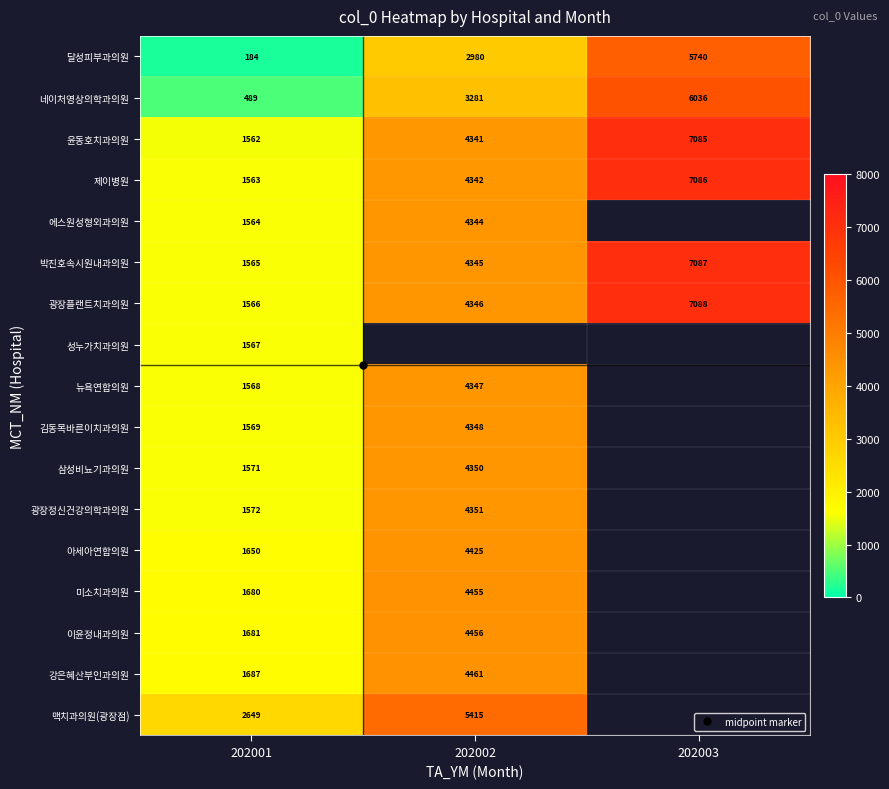

The value of 달성피부과의원 at 202002 is 1452.5. True or false?

False